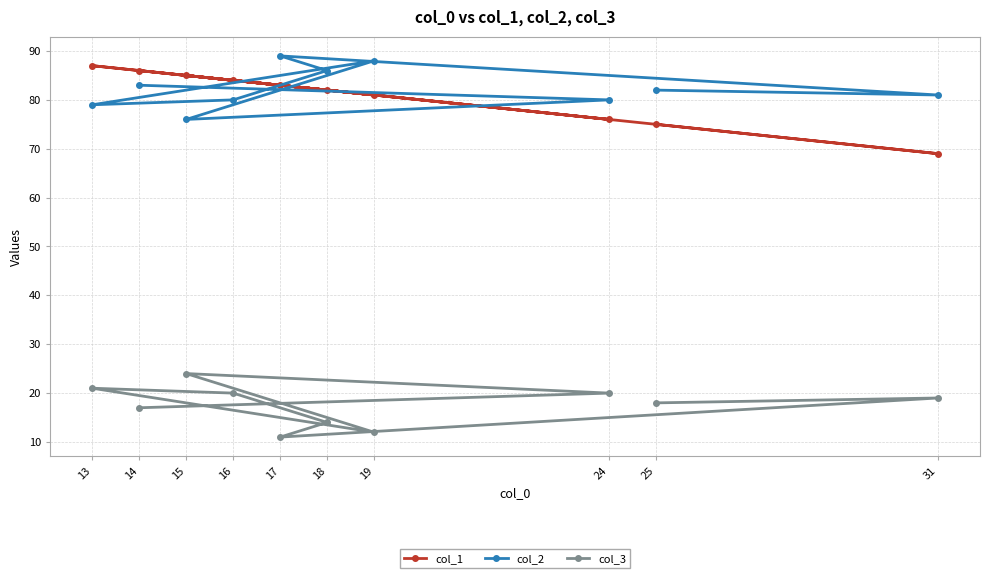

Is it true that col_2 equals 76 at 15?

True